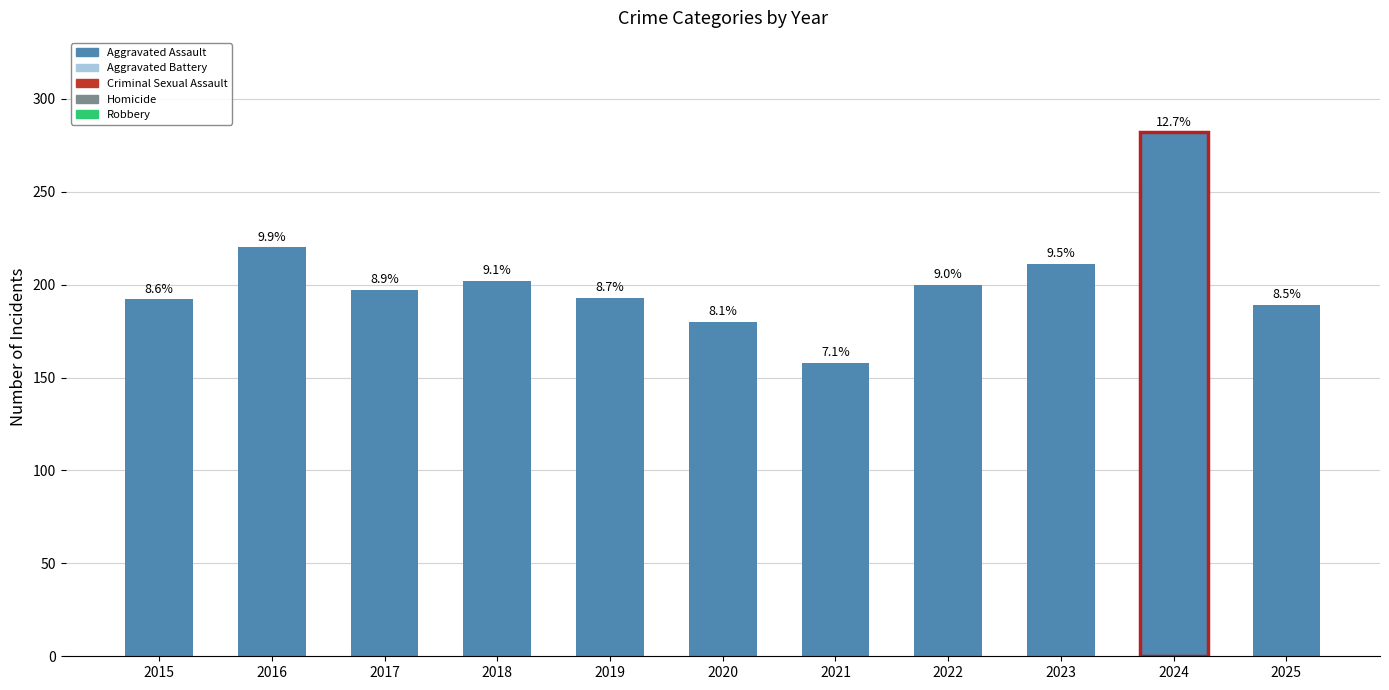

What is the difference between the values at 2015 and 2020?

12